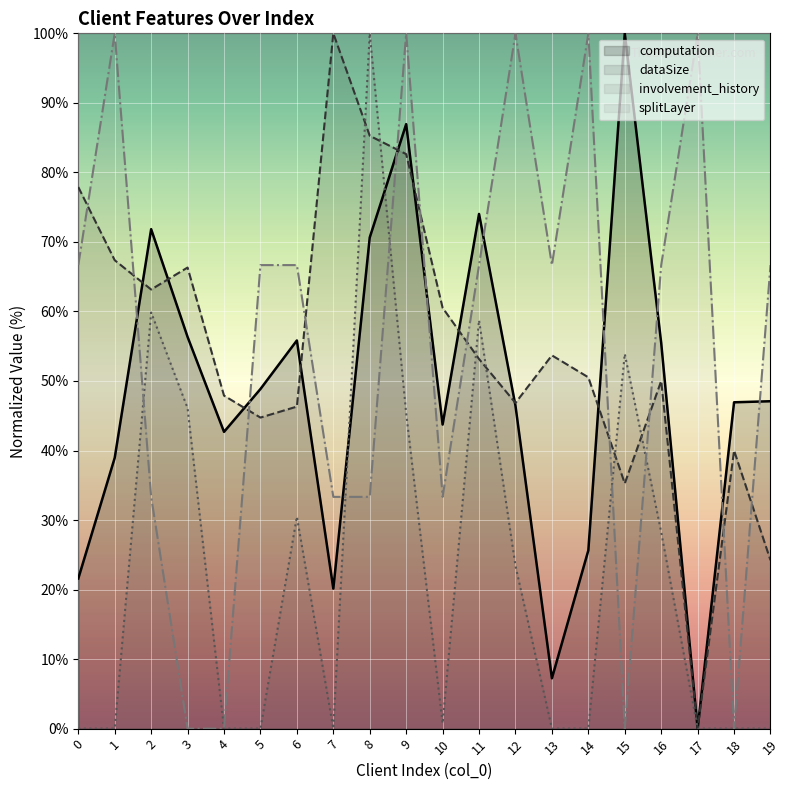

How many lines are shown in the chart?

4